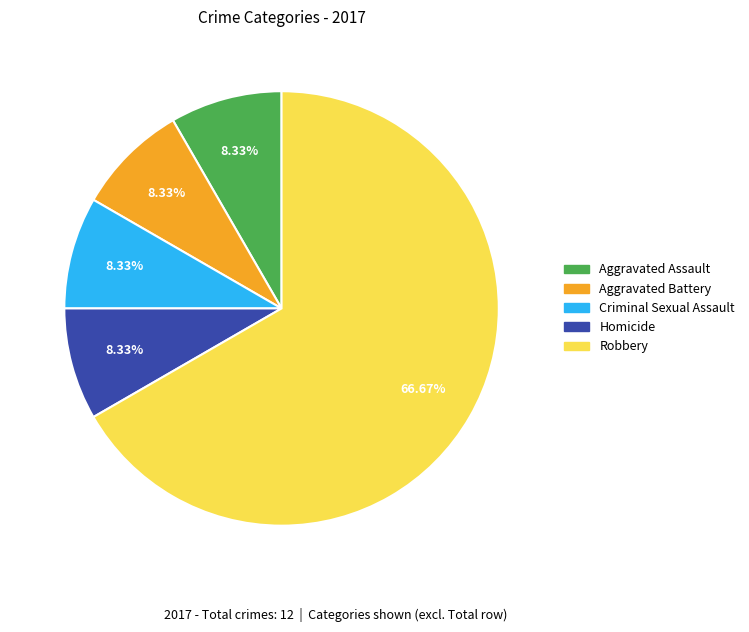

How many segments does this pie chart have?

5